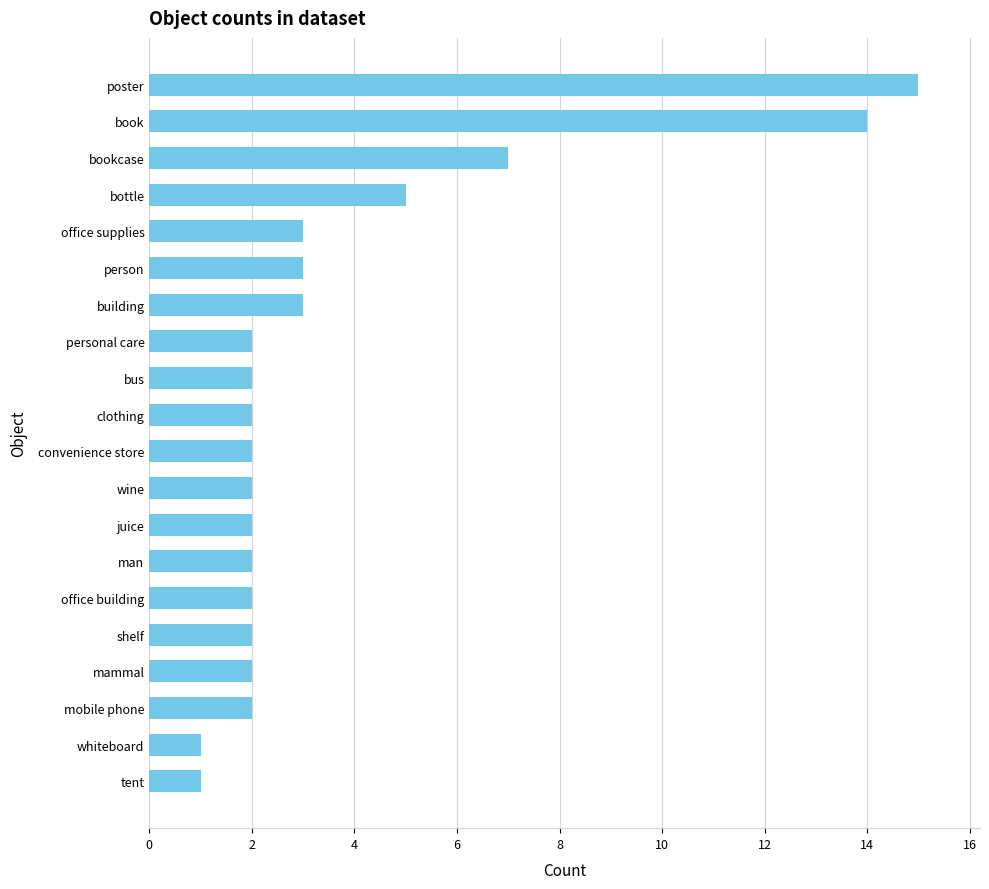

Reading bottom to top, list all the values displayed in this chart.

1	1	2	2	2	2	2	2	2	2	2	2	2	3	3	3	5	7	14	15